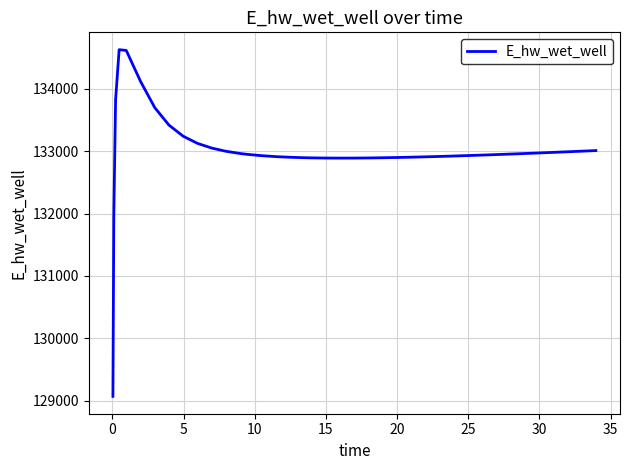

What is the smallest value displayed?

129070.3